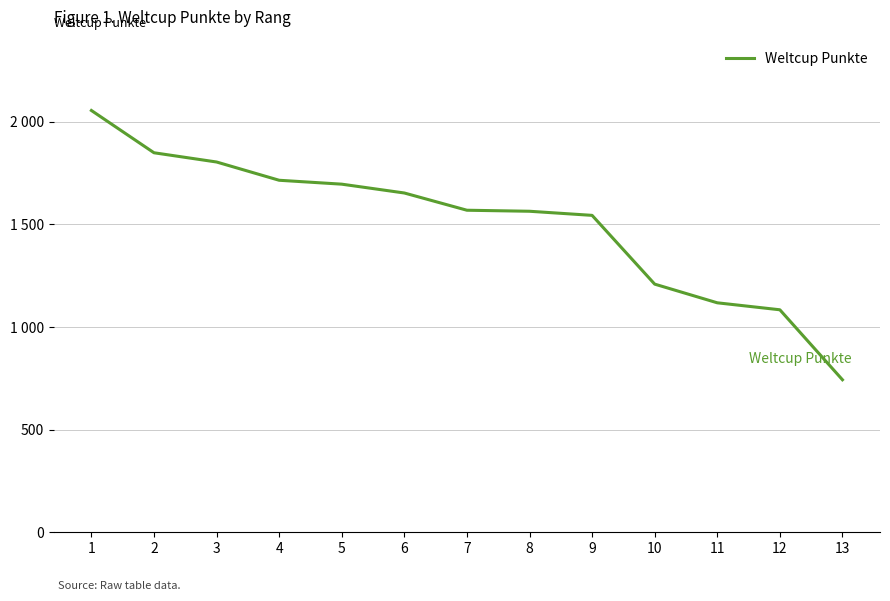

Does the chart have visible grid lines?

Yes